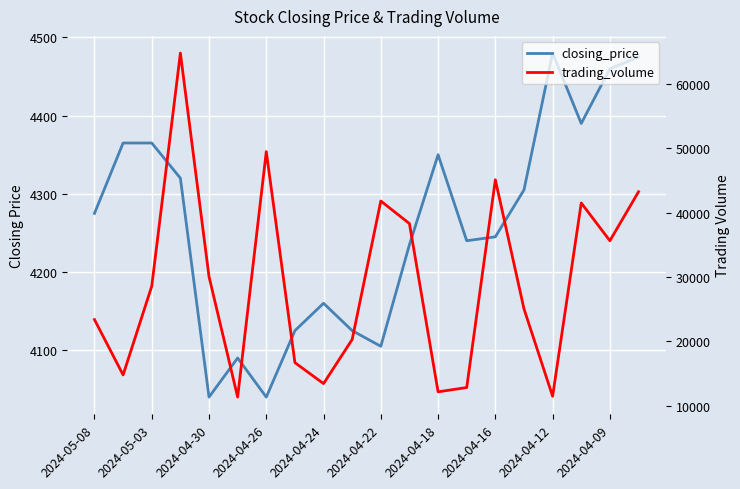

Where is closing_price nearest to the value 4260?

2024-05-08